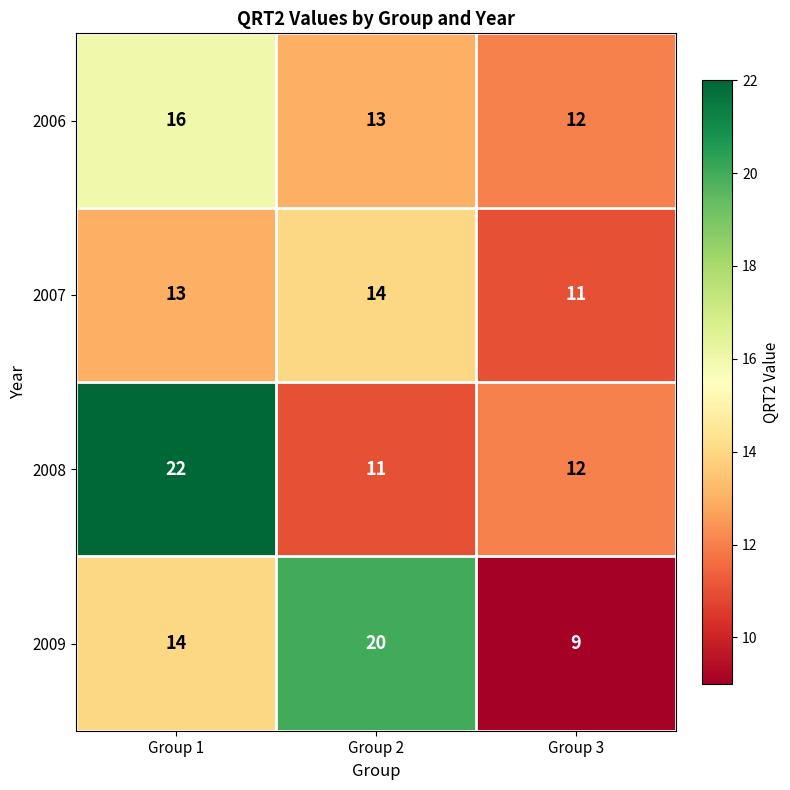

Rank the series by their average value, from lowest to highest.

2007, 2006, 2009, 2008